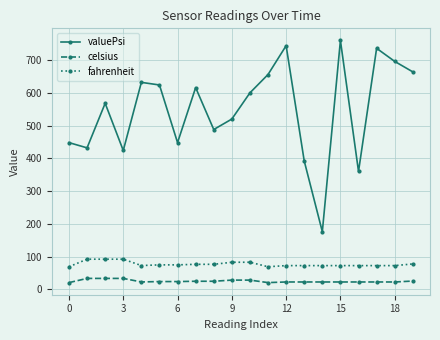

Which series has the largest range (max minus min)?

valuePsi